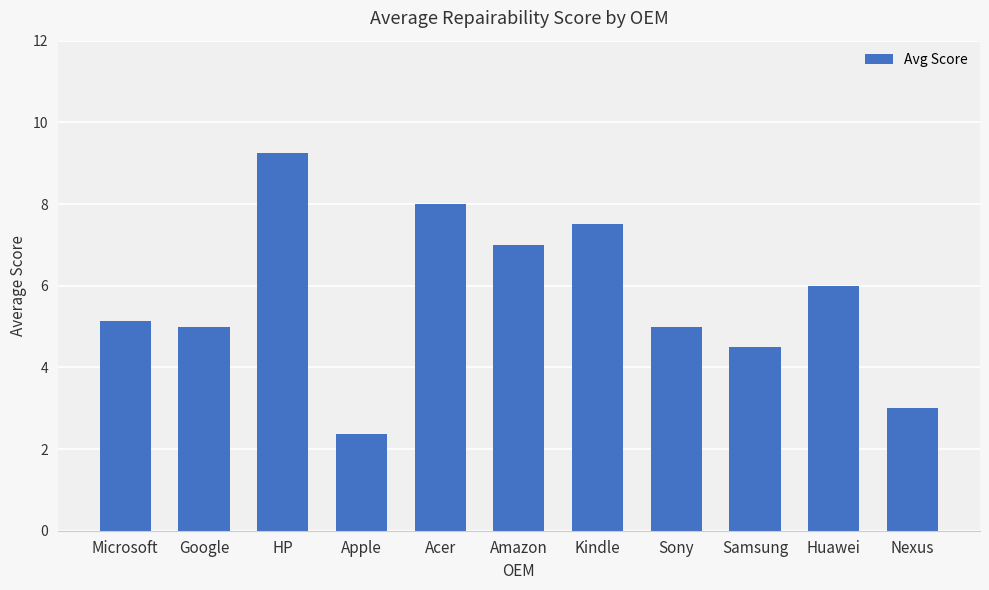

What is the average value?

5.7